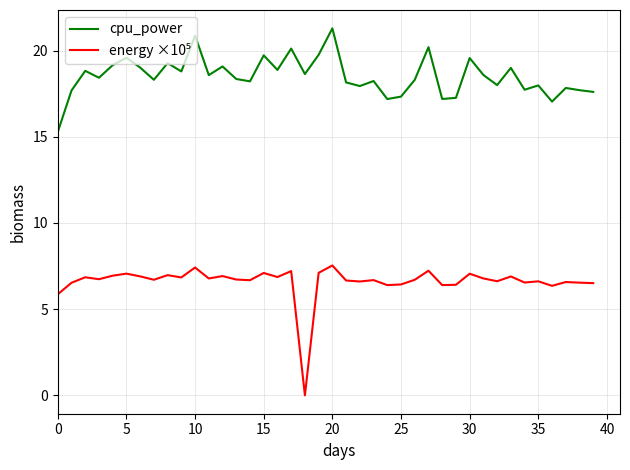

What is the greatest value displayed?

21.3